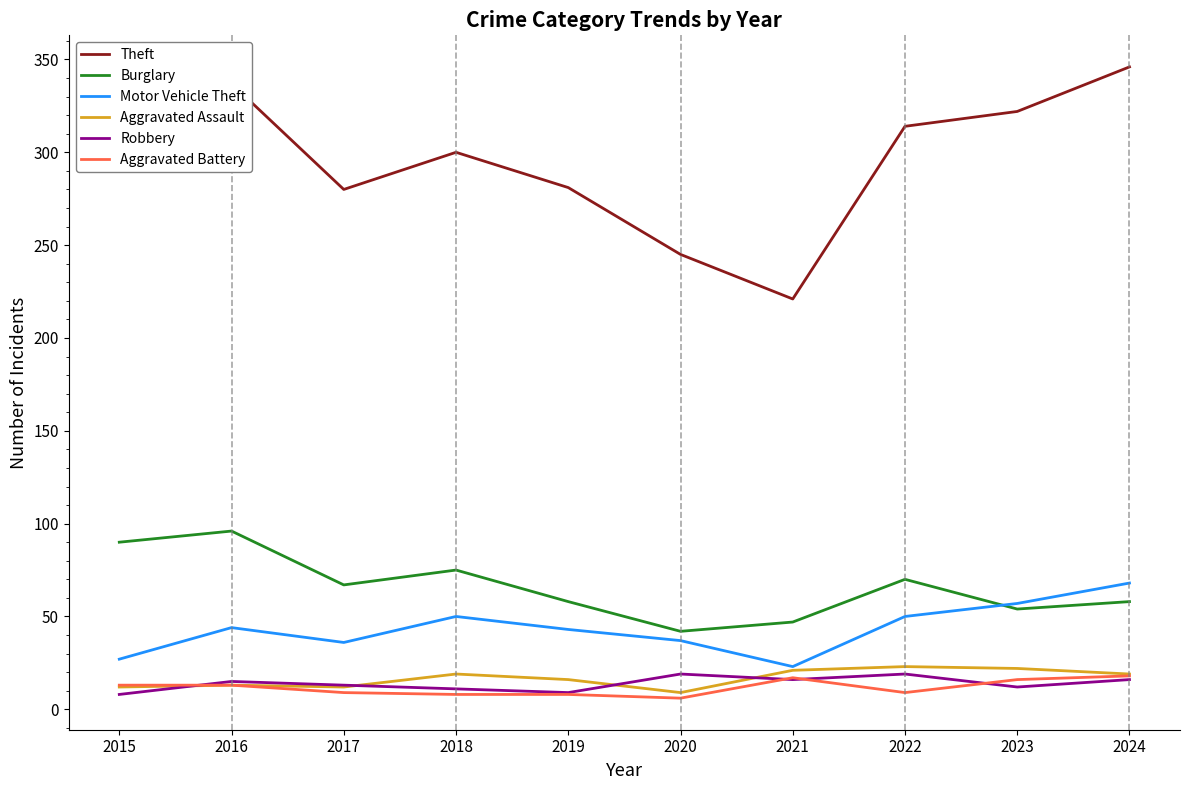

Which label corresponds to the largest value in the chart?

2024